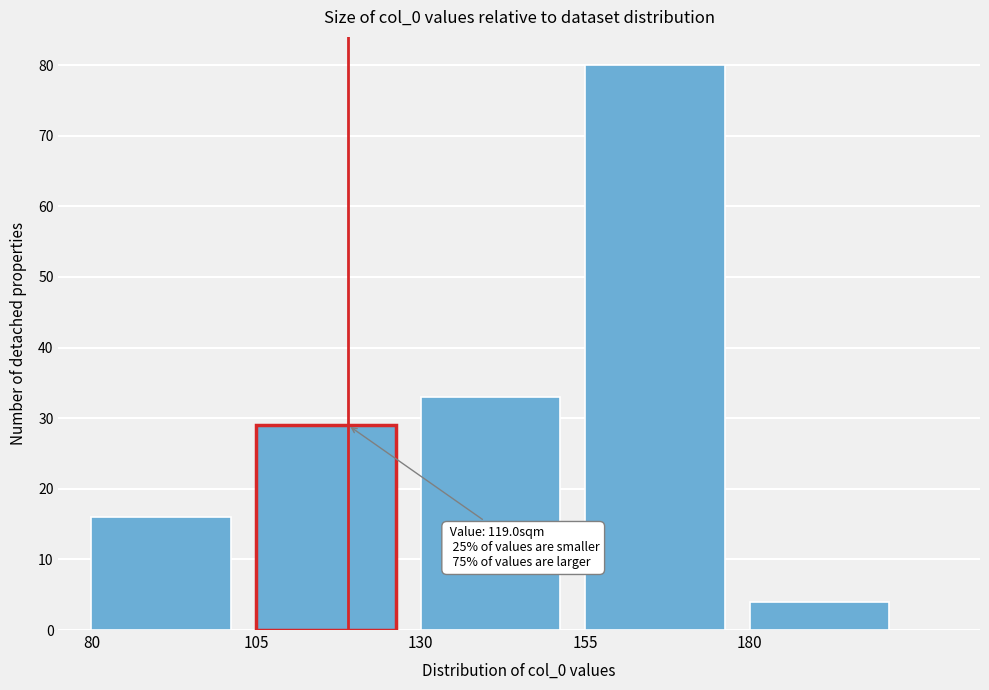

Which range on the x-axis has the tallest bar?

155 to 180